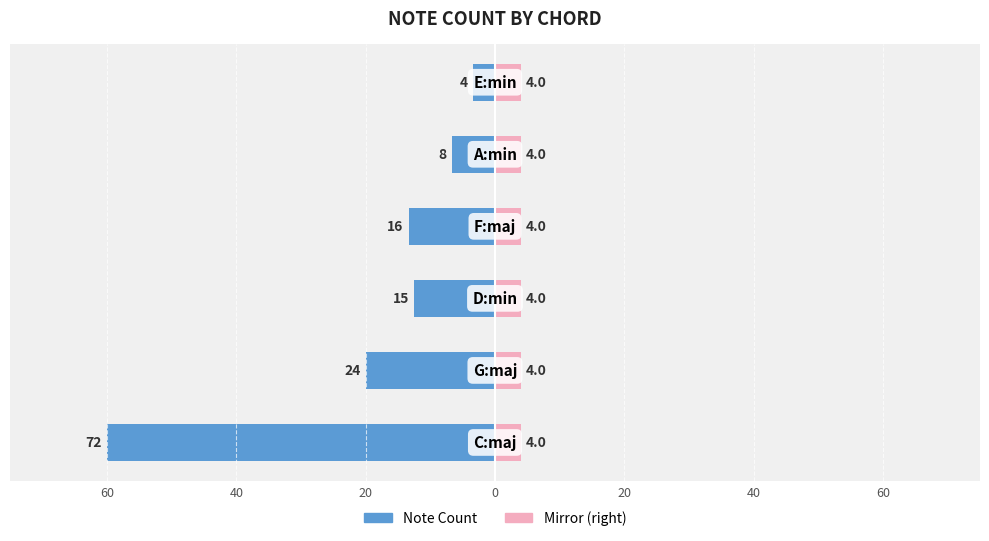

What is the value of the Note Count (left) bar at the 3rd from the left?

-12.5